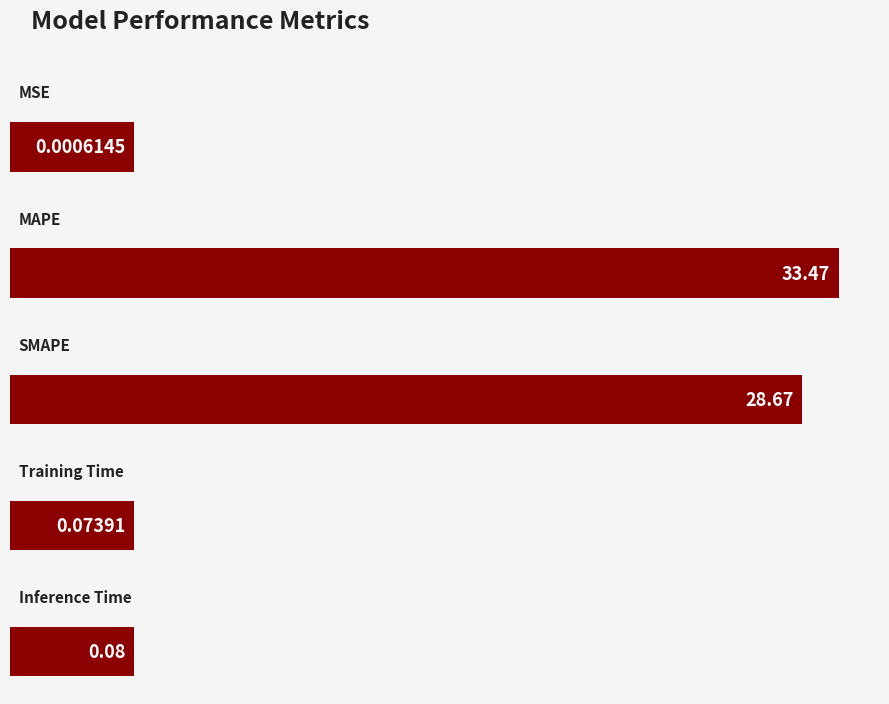

What is the value of the 5th bar from the left?

0.1